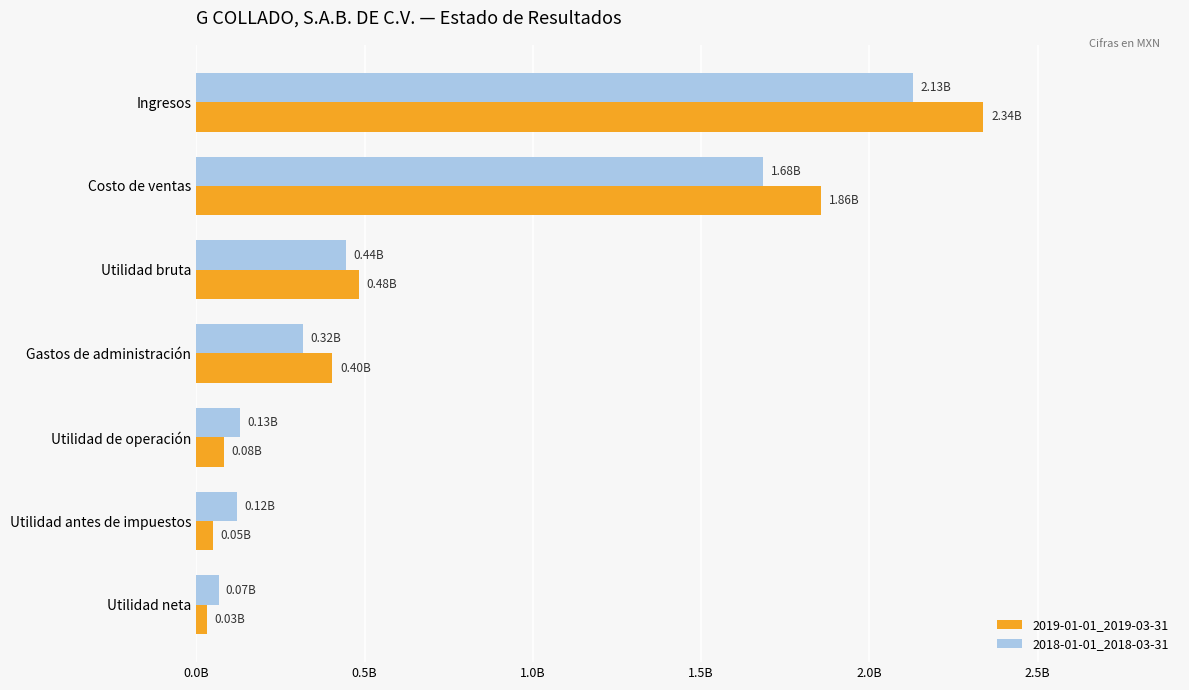

What are all the series names shown in the legend?

2019-01-01_2019-03-31, 2018-01-01_2018-03-31